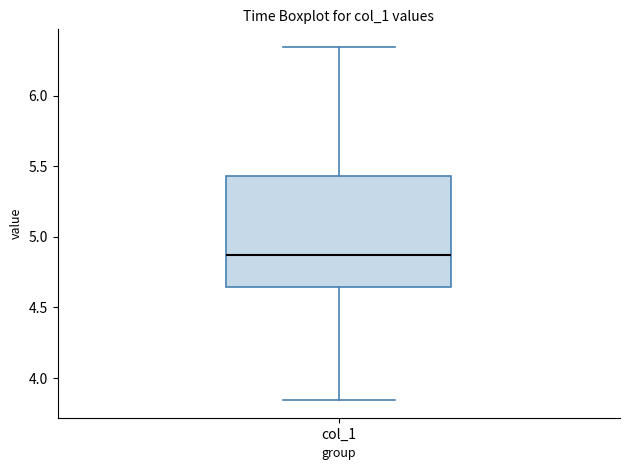

Read this box plot against the y-axis: the position of the median line, the range covered by the box, and the ends of both whiskers. The values are not printed on the chart, so give them approximately, as read against the axis.

median 4.85, box 4.65 to 5.45, whiskers 3.85 to 6.35